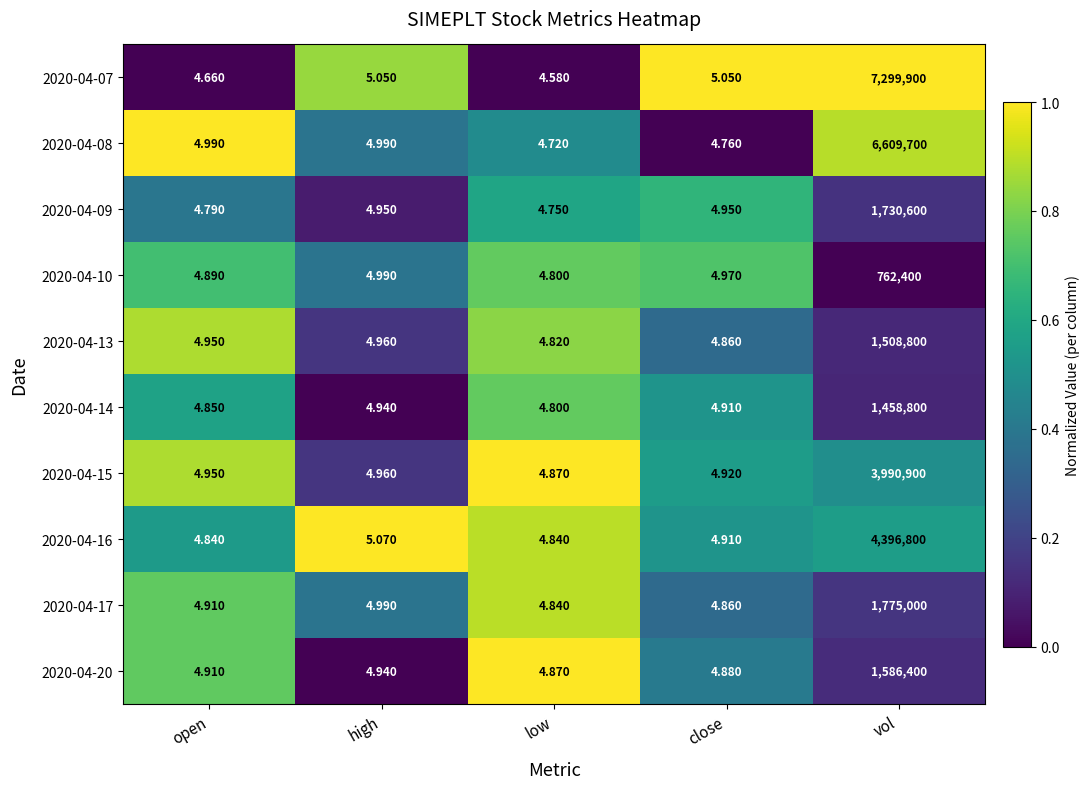

Which category has the lowest value across all series?

low